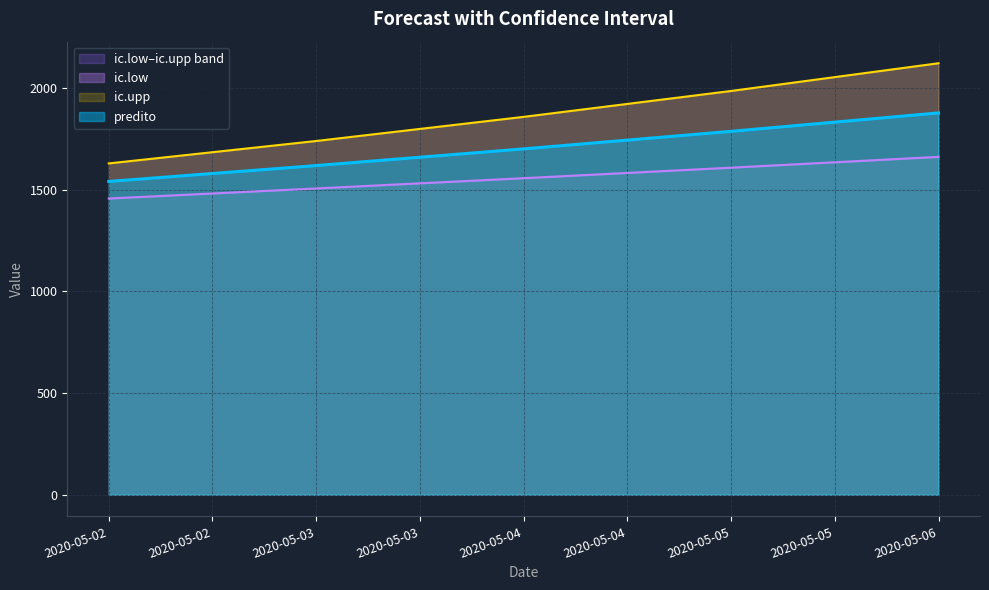

At how many categories does at least one series exceed 2042?

1